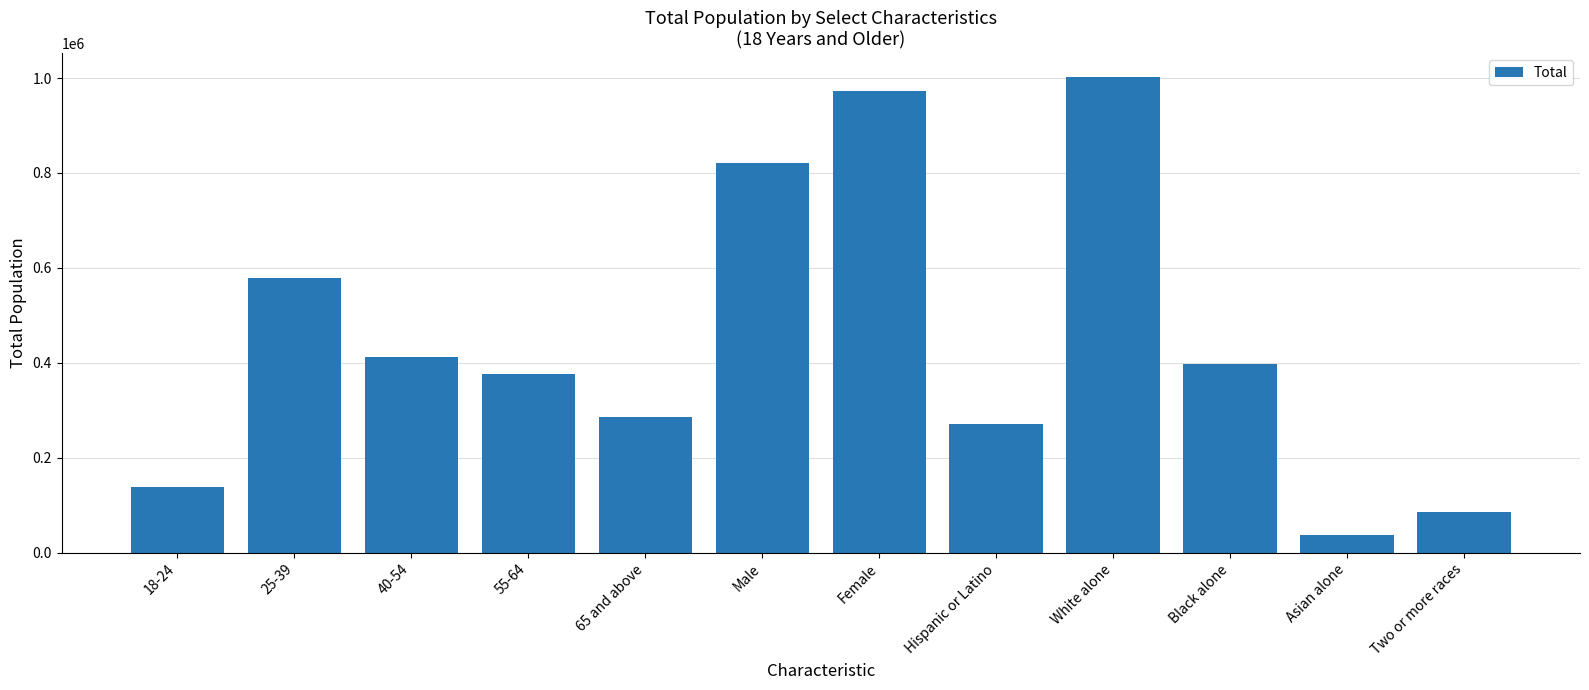

How many data points does each series have?

12